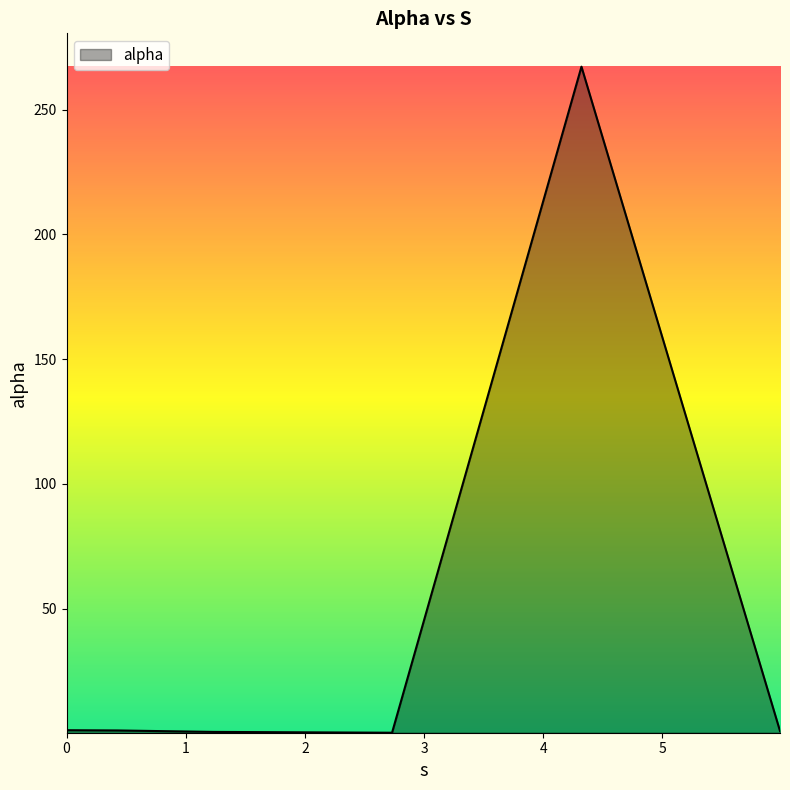

What is the maximum value shown in the chart?

267.2